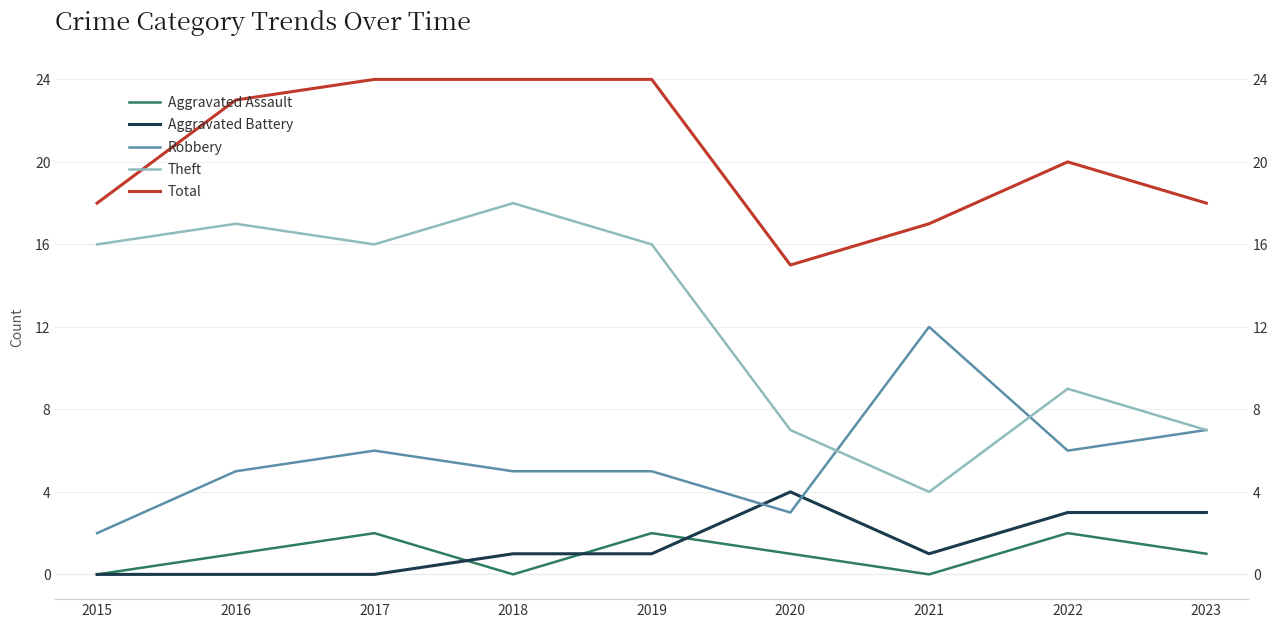

How many lines are shown in the chart?

5